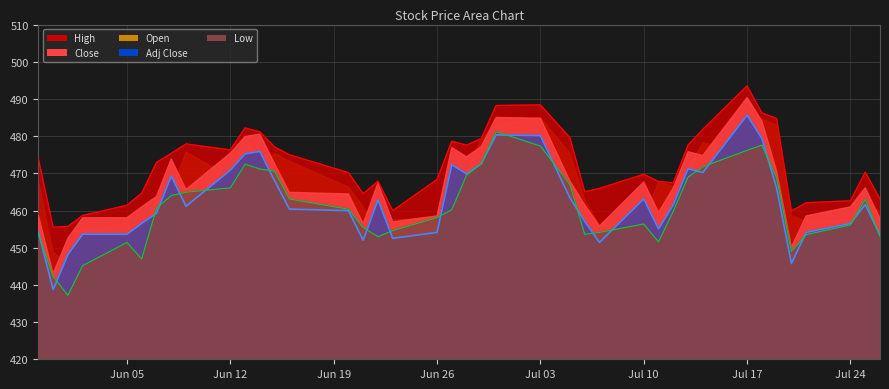

True or false: Close and High intersect in this chart.

False